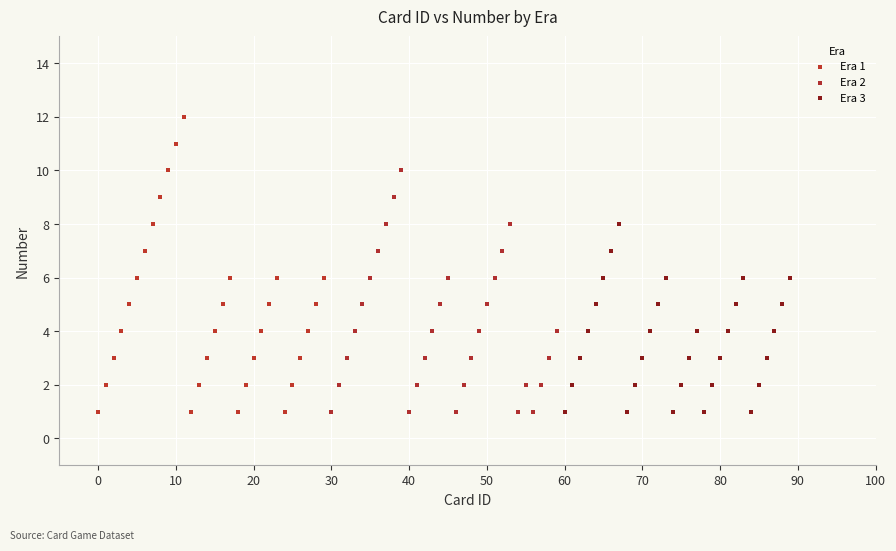

Which series reaches the maximum Y coordinate?

Era 1